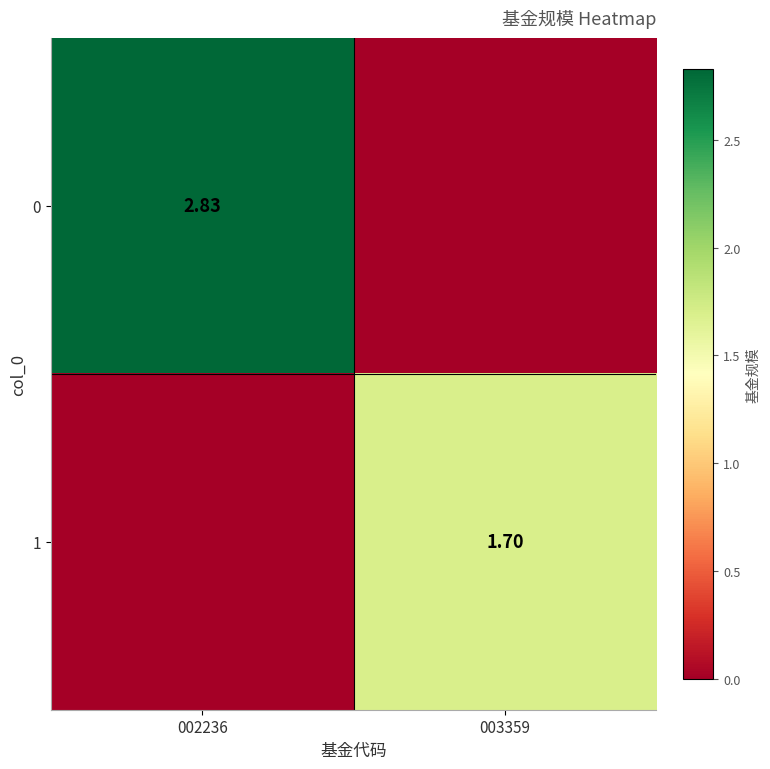

What is the average value of the 1 series?

0.8